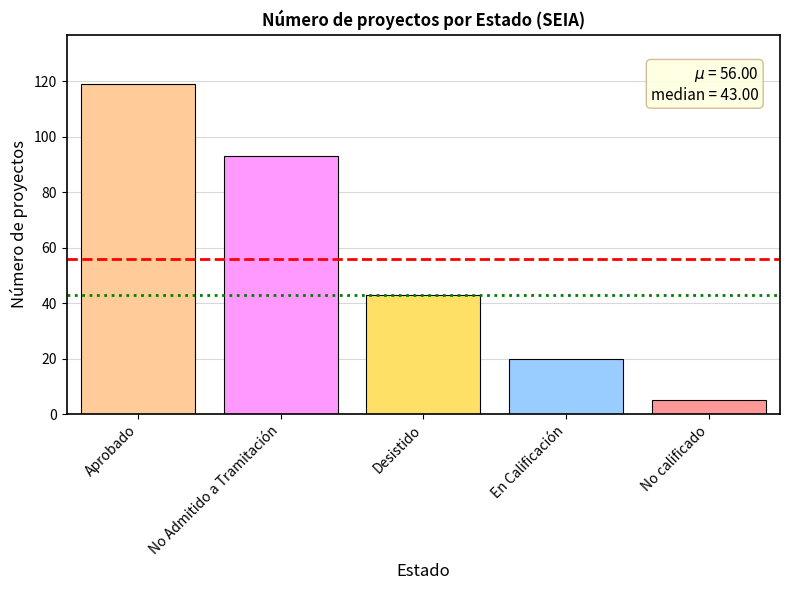

What is the difference between the highest and lowest values at Desistido?

114